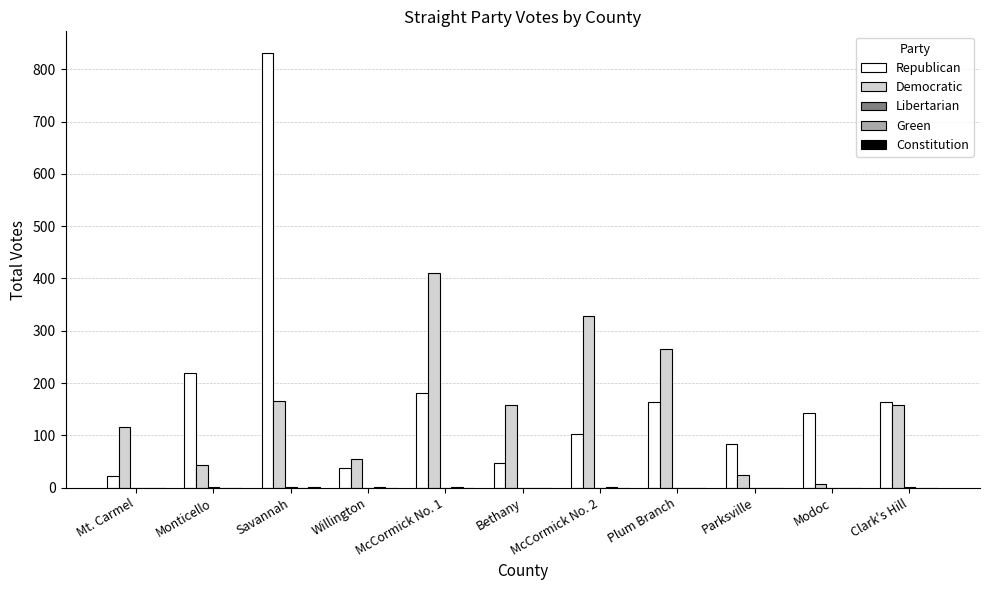

True or false: Republican has a value of 383 at Monticello.

False